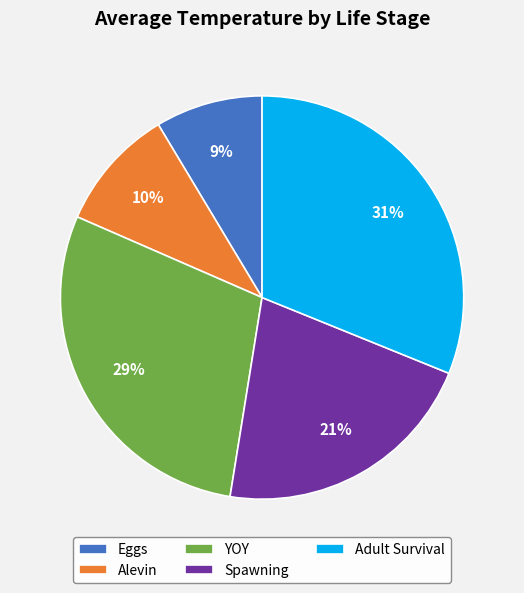

Is there any slice that represents more than half of the pie?

No